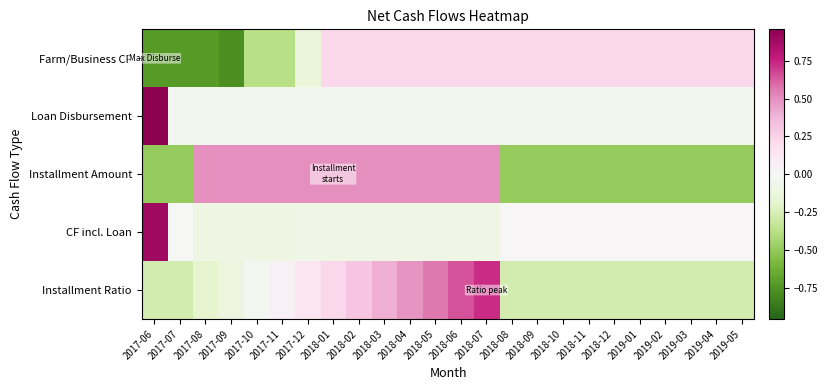

Which series changed the most between 2018-01 and 2019-03?

Installment Amount